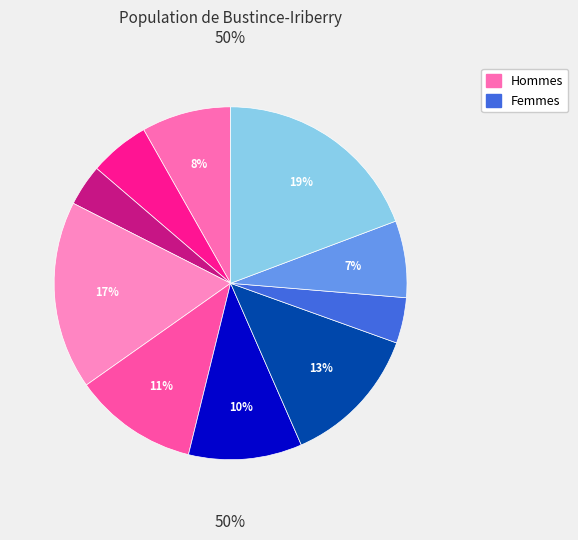

To the nearest percent, what portion does 8 represent?

4%